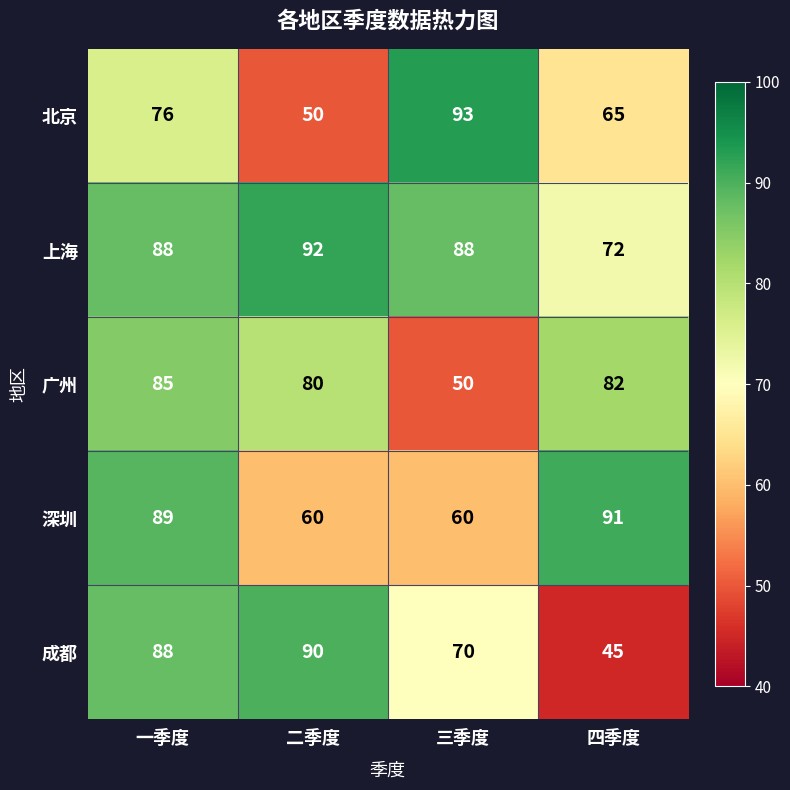

What is the average value of the 深圳 series?

75